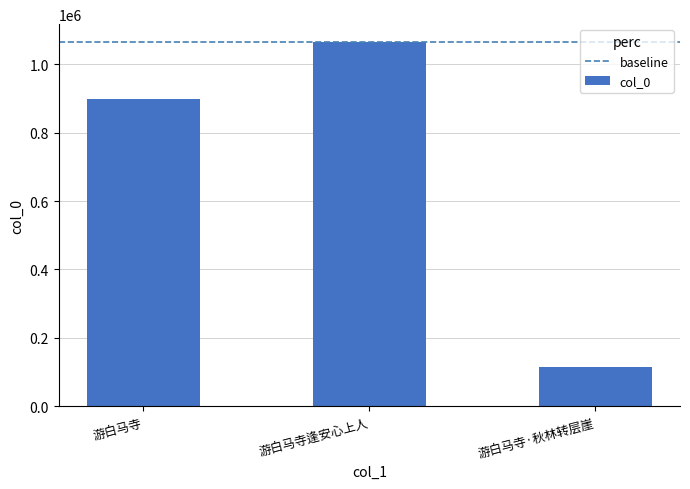

Which has a higher value, 游白马寺·秋林转层崖 or 游白马寺逢安心上人?

游白马寺逢安心上人